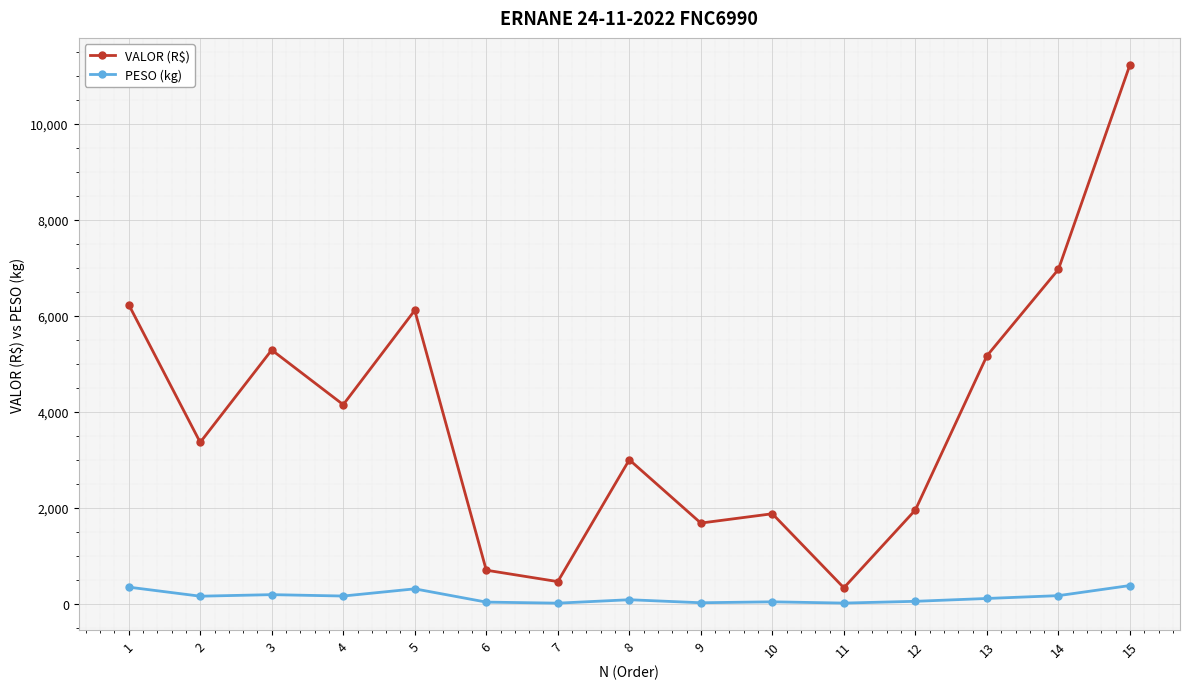

Which series has the largest total across all categories?

VALOR (R$)